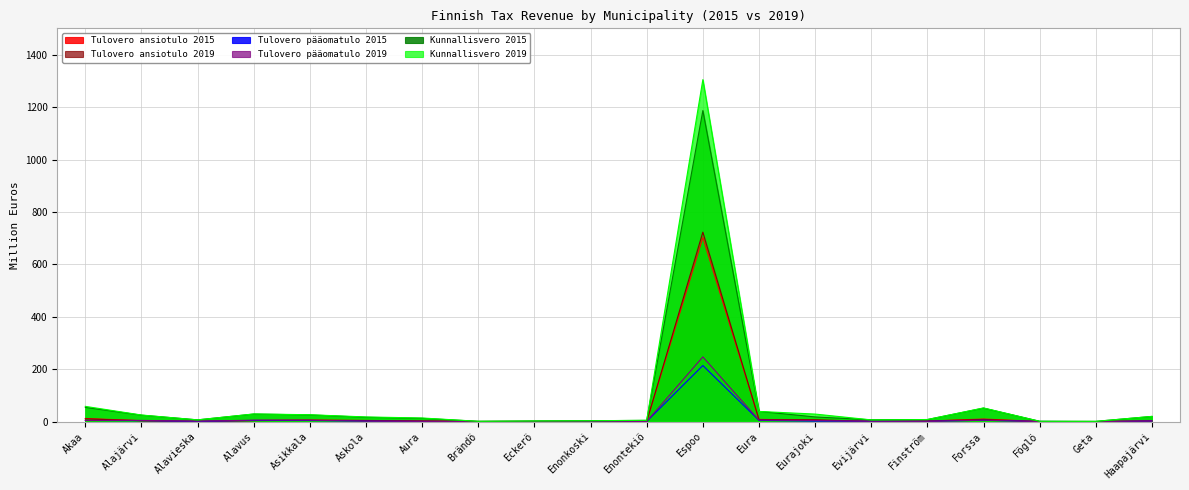

Reading left to right, list all the values displayed in this chart.

Tulovero ansiotulo 2015: 12.1	3.9	1.3	4.5	5.9	4.7	2.6	0.5	0.7	0.5	0.8	702.6	8.7	5.0	1.1	2.2	10.1	0.4	0.3	3.1
Tulovero ansiotulo 2019: 10.6	3.5	0.9	4.2	5.3	4.2	2.6	0.5	0.6	0.4	0.8	722.9	7.7	7.3	0.9	2.2	8.5	0.3	0.2	2.7
Tulovero pääomatulo 2015: 4.6	3.8	1.0	4.7	4.5	2.0	1.1	0.5	0.5	0.9	0.7	214.2	5.0	1.9	1.5	1.5	5.3	0.8	0.1	2.4
Tulovero pääomatulo 2019: 4.6	4.8	1.9	5.8	5.6	2.1	1.1	0.4	0.6	1.2	0.9	247.1	5.9	4.5	1.6	1.3	5.5	0.3	0.2	2.6
Kunnallisvero 2015: 54.6	24.7	6.9	29.0	25.7	16.8	12.7	1.3	2.6	3.7	4.9	1186.8	39.2	18.0	7.1	8.1	51.7	1.5	1.2	19.9
Kunnallisvero 2019: 58.3	25.4	6.8	29.5	26.4	18.0	14.0	1.4	2.6	3.6	5.1	1304.9	39.1	29.0	6.8	8.1	52.4	1.4	1.1	20.2